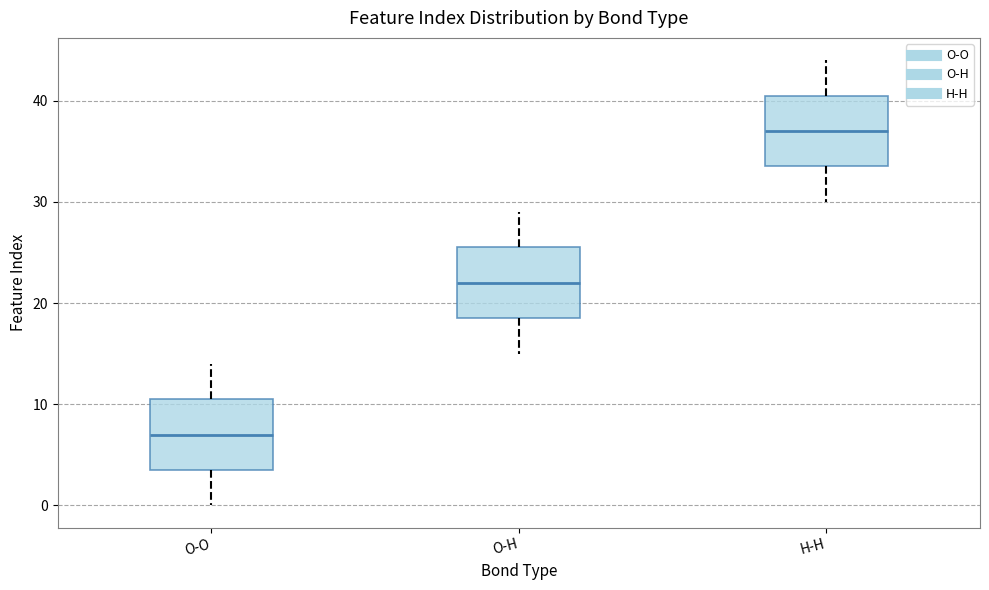

Reading left to right, read every box against the y-axis: the position of its median line, the range the box covers, and the ends of its whiskers. The values are not printed on the chart, so give them approximately, as read against the axis.

O-O: median 7, box 4 to 11, whiskers 0 to 14
O-H: median 22, box 19 to 26, whiskers 15 to 29
H-H: median 37, box 34 to 41, whiskers 30 to 44